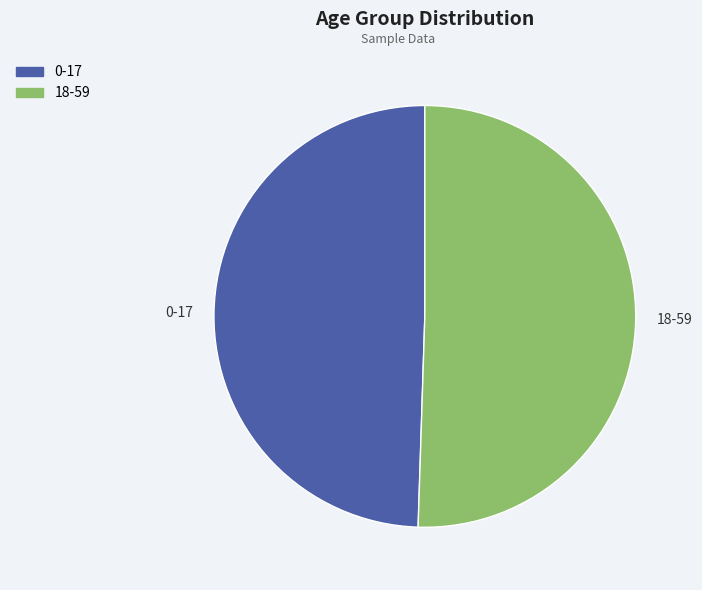

Is 0-17 the majority of the pie?

No